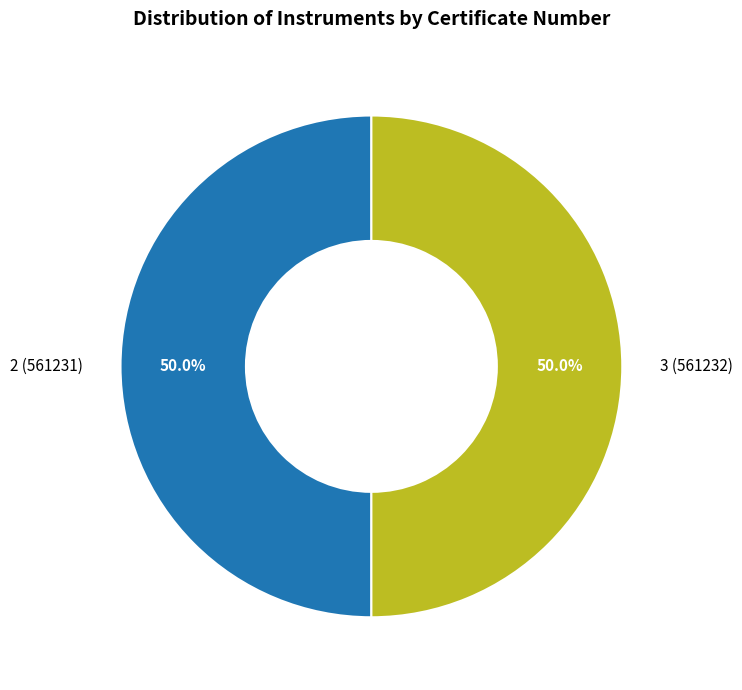

What is the ratio of the value at 3 (561232) to the value at 2 (561231)?

1.0